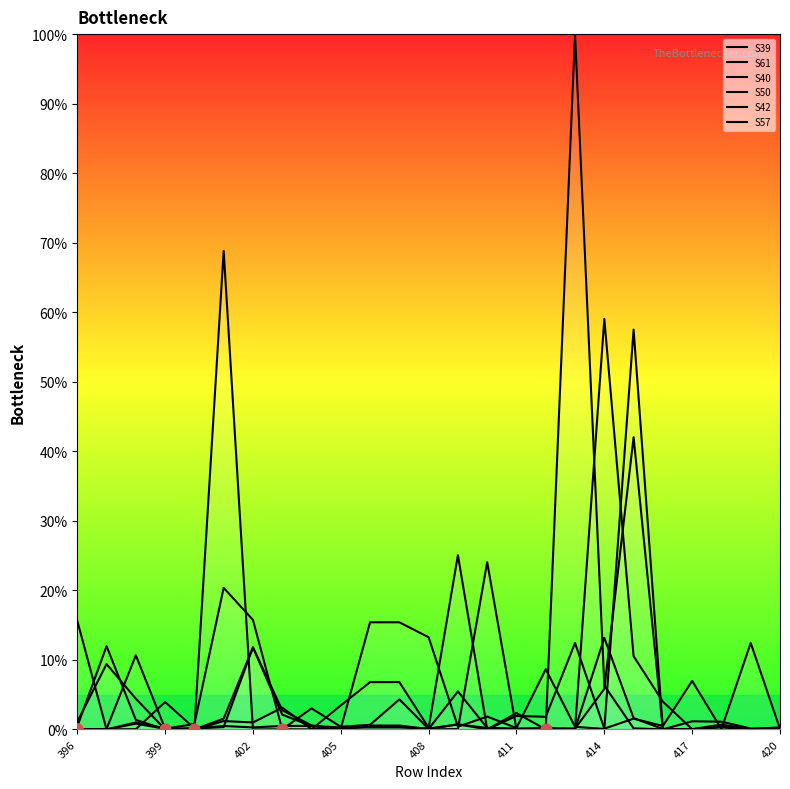

Which series contains the highest Y value?

S39